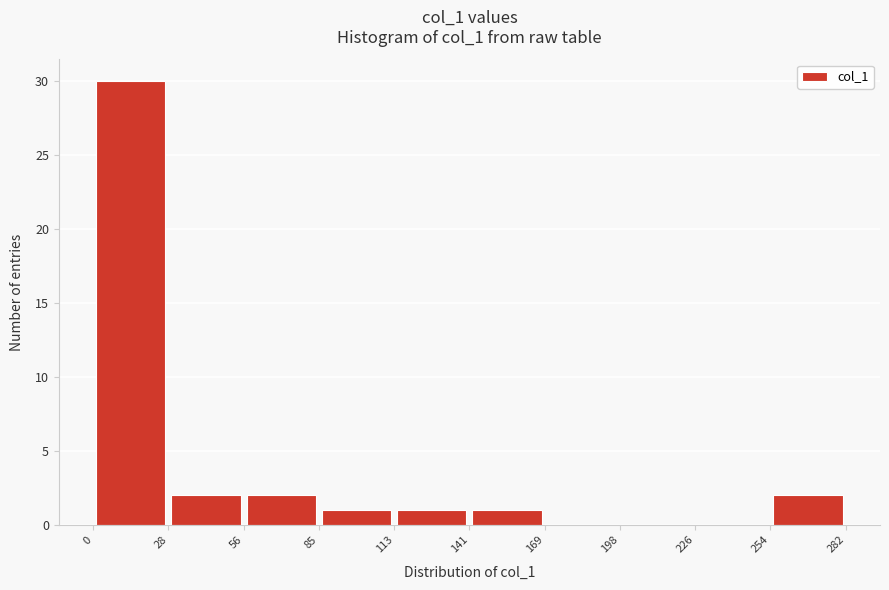

Reading left to right, list every bar in this chart as the range it spans on the x-axis followed by its height. The values are not printed on the chart, so give them approximately, as read against the axis.

0 to 28: 30
28 to 56: 2
56 to 85: 2
85 to 113: 1
113 to 141: 1
141 to 169: 1
169 to 198: 0
198 to 226: 0
226 to 254: 0
254 to 282: 2